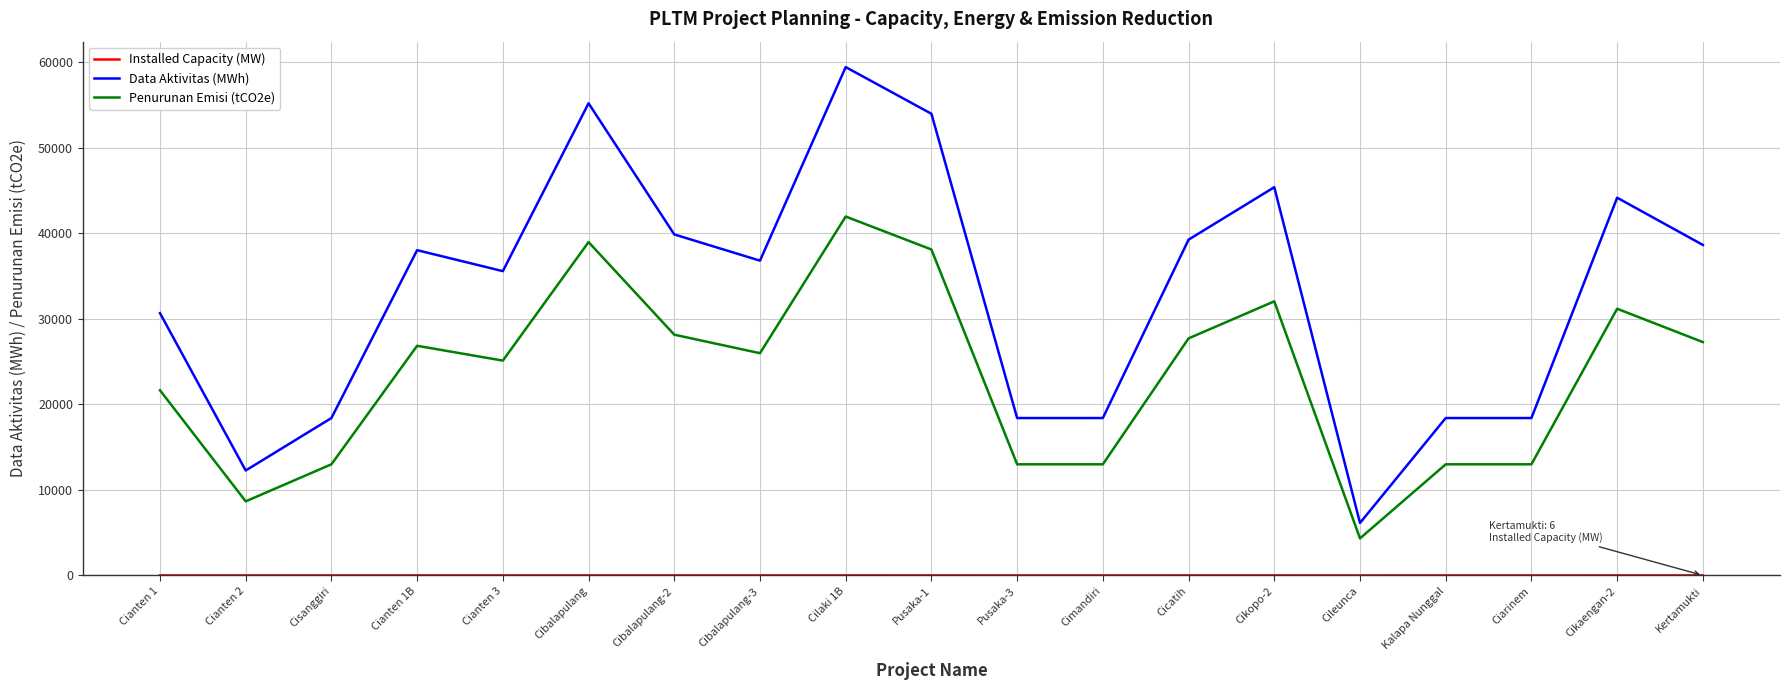

Which series changed the most between Pusaka-1 and Pusaka-3?

Data Aktivitas (MWh)